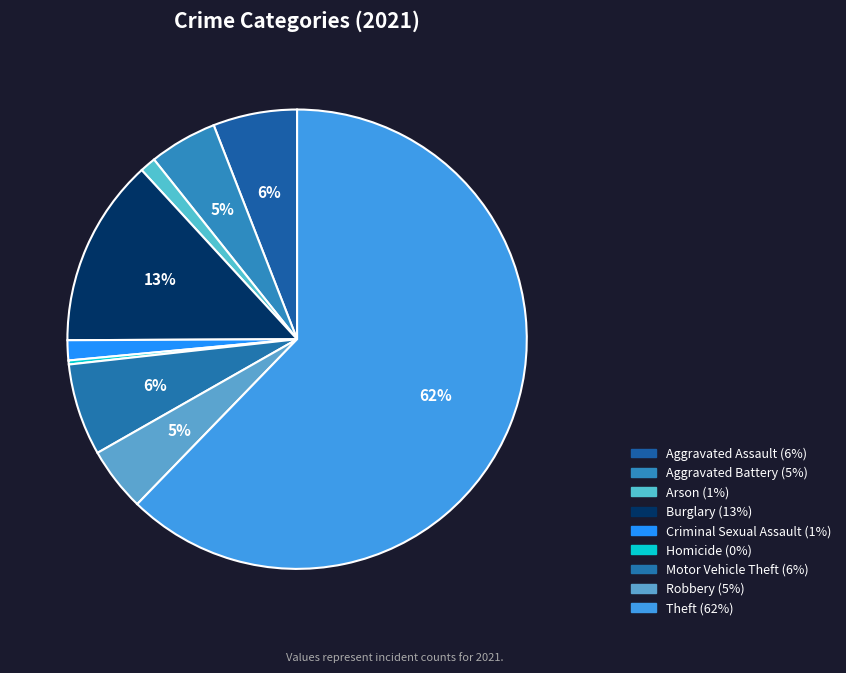

Is Theft the majority of the pie?

Yes